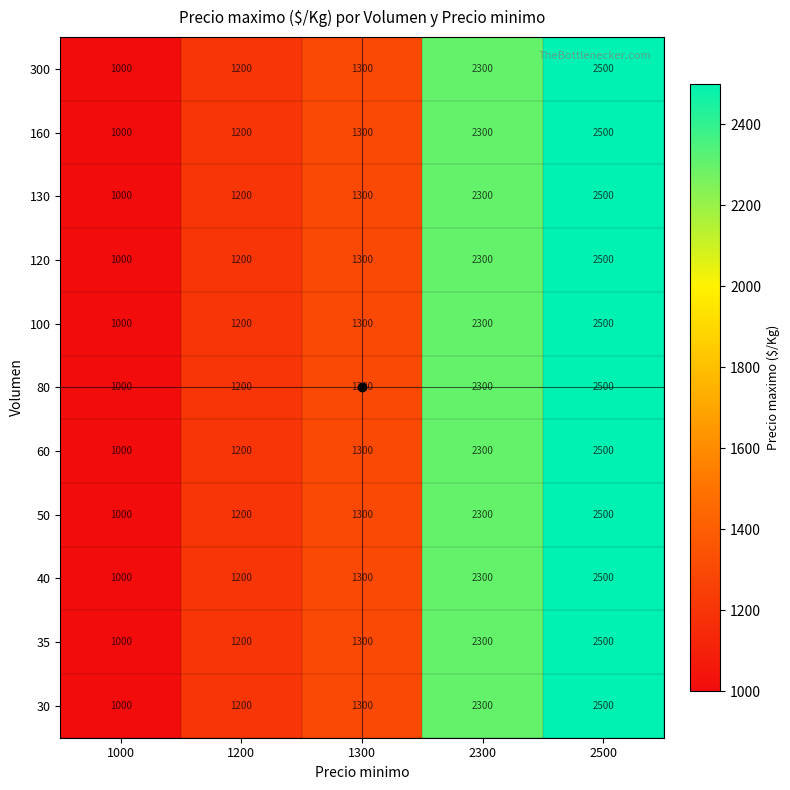

Rank the categories by 35 value from highest to lowest.

2500, 2300, 1300, 1200, 1000